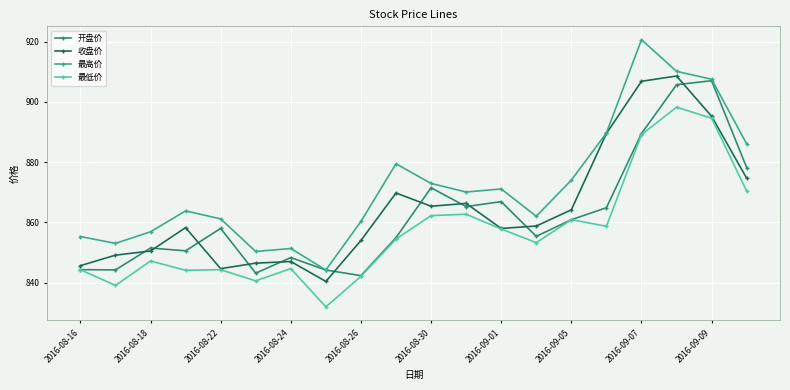

True or false: 最高价 has more than 1 points higher than both neighbors.

True